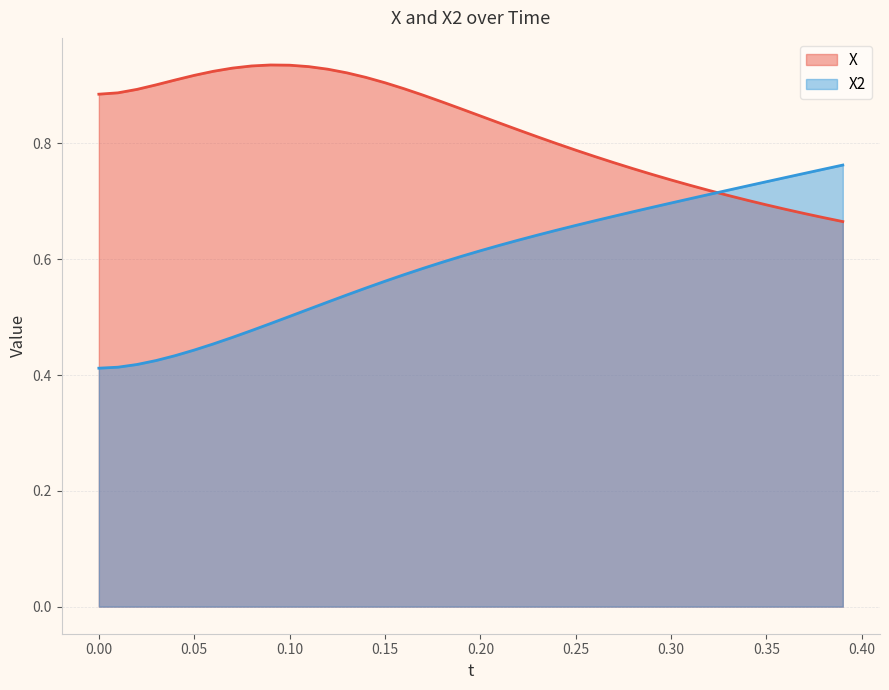

True or false: X2 has more than 2 interior local peaks.

False